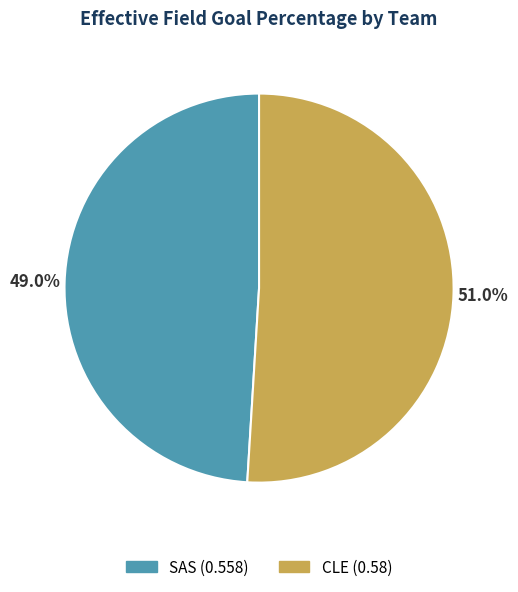

Does SAS represent more than half of the total?

No